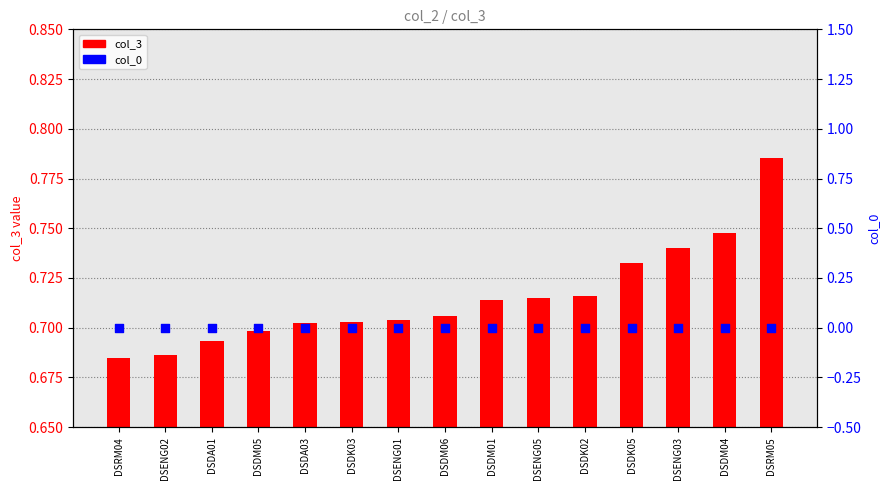

Which series has the widest spread of Y values?

col_3